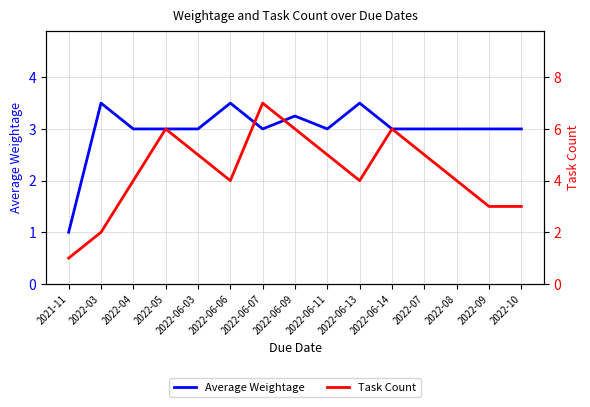

What position from the right is 2022-06-13?

6